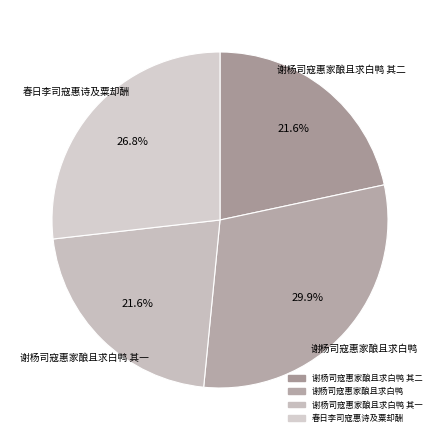

Which category has the smallest portion of the pie?

谢杨司寇惠家酿且求白鸭 其一